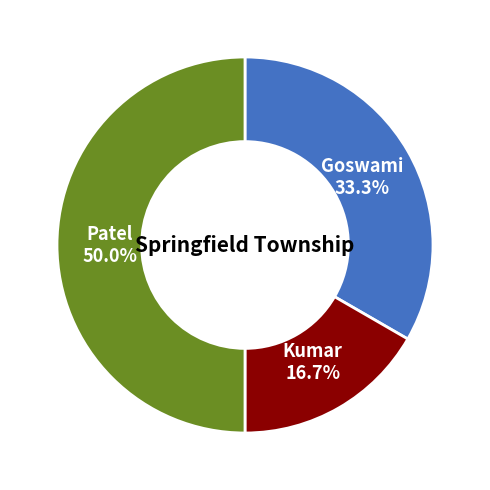

Combined, what portion of the pie is Kumar and Patel?

66.7%